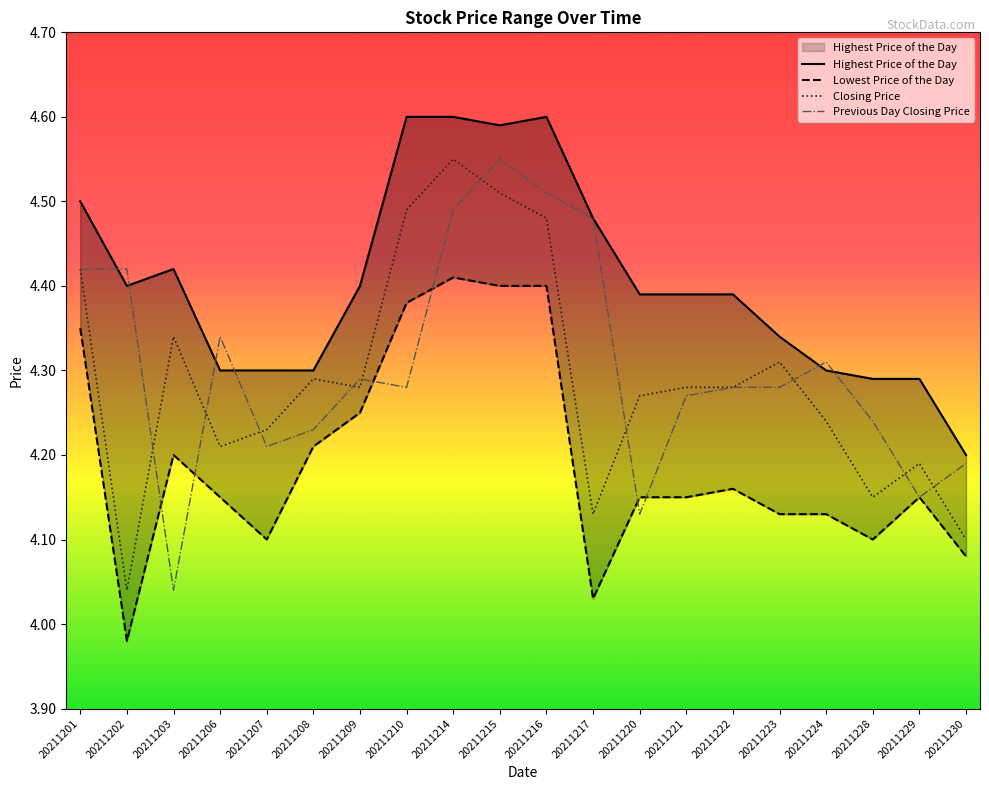

Which series ends up on top after the final intersection of Lowest Price of the Day and Previous Day Closing Price?

Previous Day Closing Price